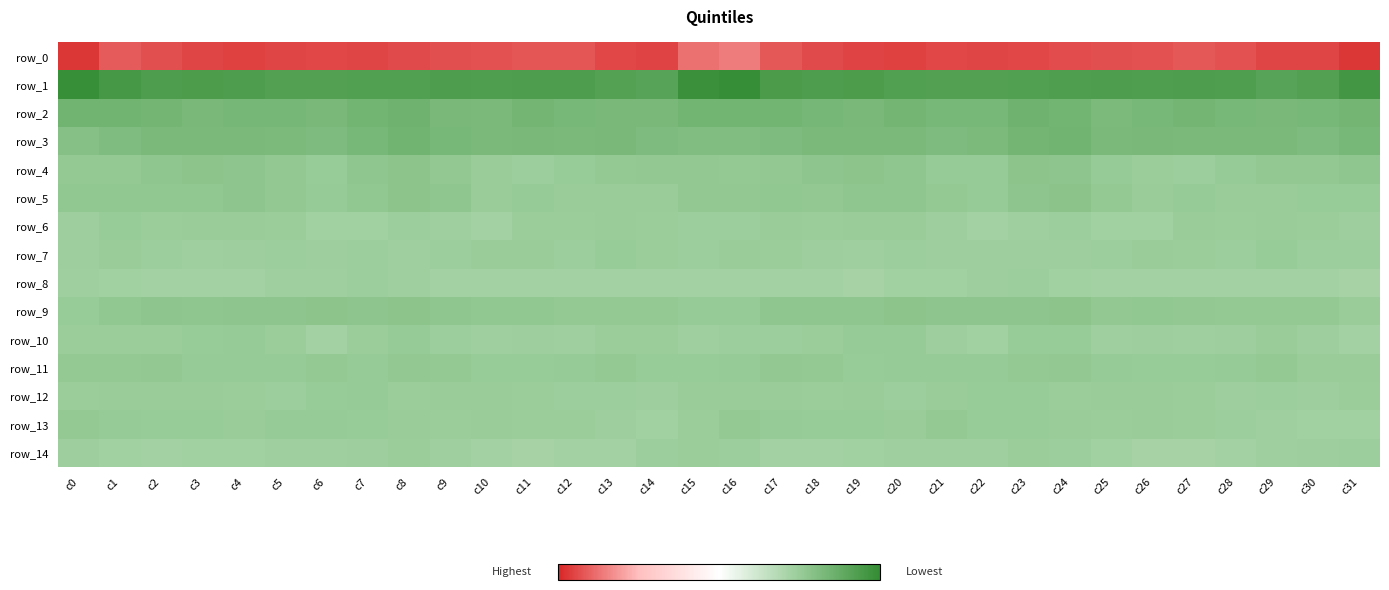

Where is row_3 nearest to the value 16?

c22